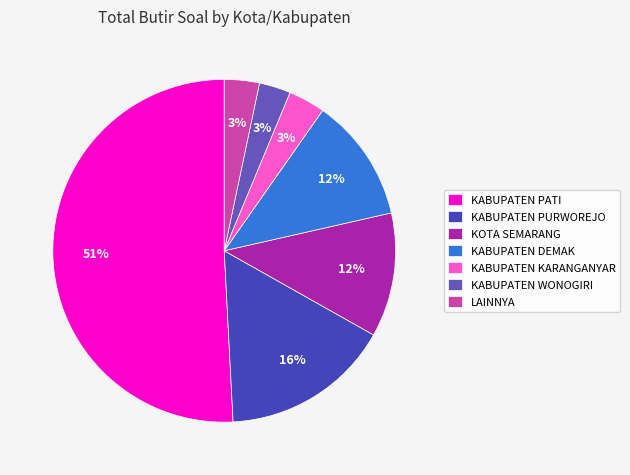

Count the number of slices in the pie.

7